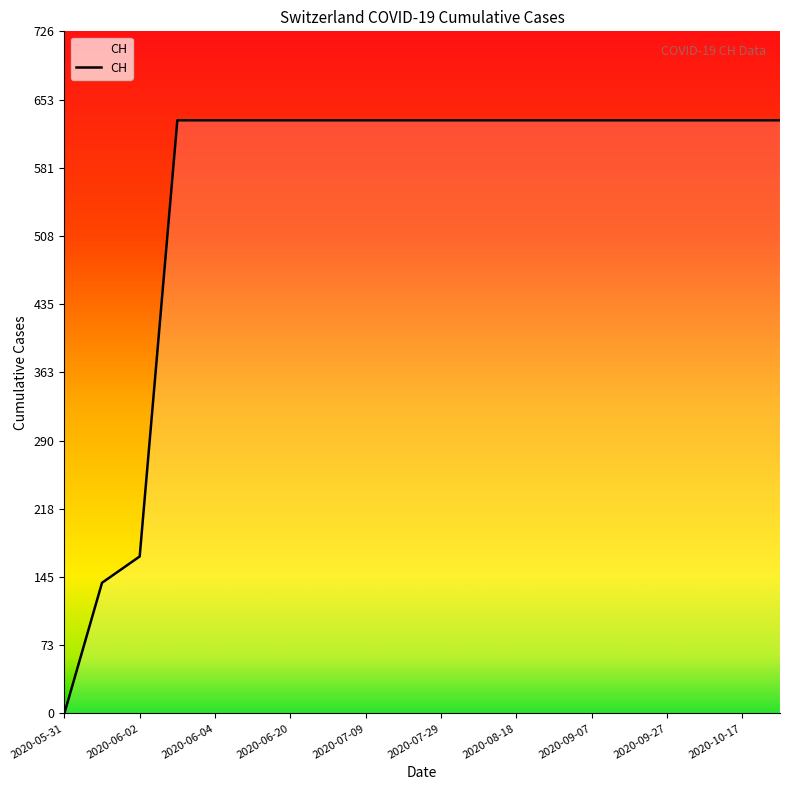

What is the difference between the maximum and minimum values?

631